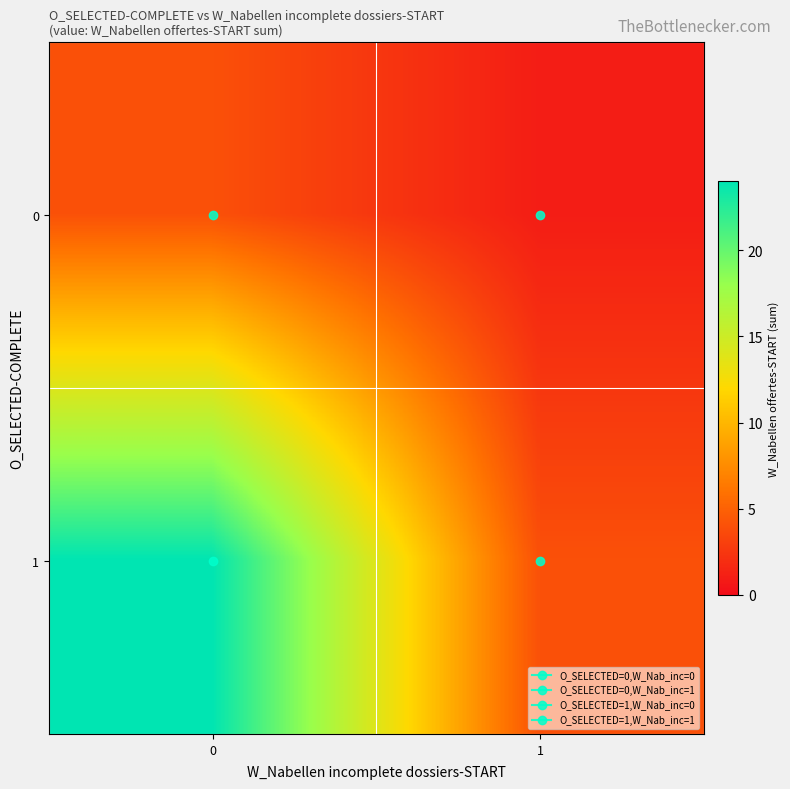

Reading left to right, transcribe all the data shown in this chart.

0: 0=4	1=1
1: 0=24	1=4